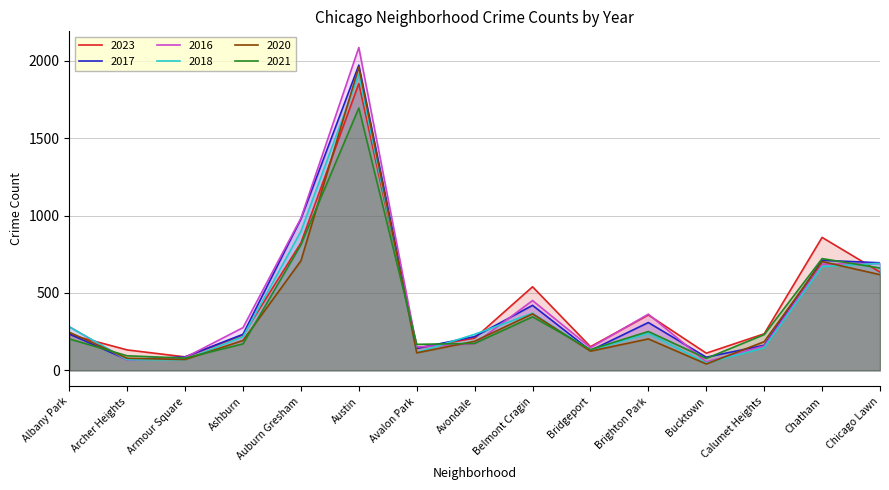

Which series changed the most between Albany Park and Calumet Heights?

2018